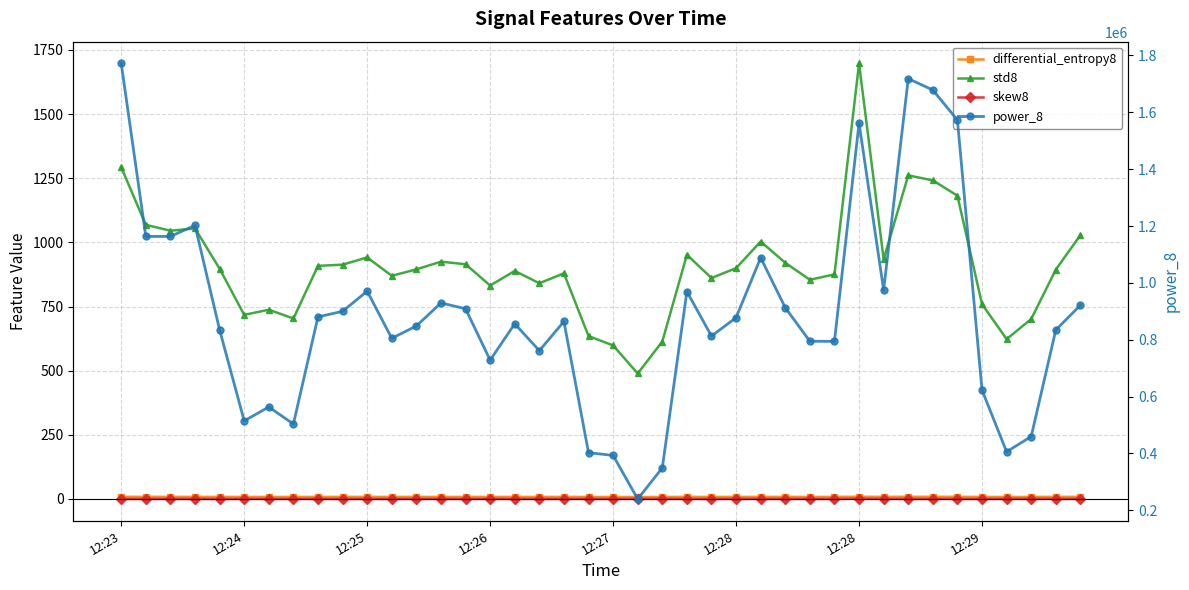

Reading left to right, what are all the values shown in this chart?

differential_entropy8: 8.3	8.2	8.1	8.1	8.0	7.8	7.9	7.8	8.0	8.0	8.0	7.9	8.0	8.0	7.9	7.9	7.9	7.9	8.0	7.7	7.6	7.5	7.7	8.0	7.9	7.9	8.0	8.0	7.9	8.0	8.7	8.0	8.4	8.2	8.4	7.8	7.6	7.8	8.1	8.2
std8: 1292.6	1068.4	1045.5	1054.4	897.3	717.6	737.5	703.4	908.6	913.1	941.5	869.8	894.9	924.9	914.8	831.9	888.8	840.8	879.5	635.0	598.3	489.0	613.5	951.8	861.2	899.6	1003.4	920.5	854.5	875.3	1697.5	934.5	1261.3	1241.8	1181.9	759.3	623.0	701.2	893.9	1028.2
skew8: -0.1	0.0	0.0	0.1	-0.2	0.2	0.0	0.1	0.1	-0.0	0.0	0.0	0.1	0.0	0.0	0.1	0.0	0.0	-0.0	0.1	0.0	0.1	0.2	0.0	0.1	0.1	0.1	0.0	0.1	-0.0	0.8	0.1	-0.1	0.1	0.0	0.0	0.1	0.5	0.0	0.2
power_8: 1771831.3	1163278.0	1163409.0	1202275.0	834582.4	514440.2	563605.2	503602.2	880411.6	899937.9	970786.2	805000.0	848324.5	929409.3	909080.0	728196.5	856163.2	761515.7	864215.3	402786.2	393090.0	239809.4	349099.0	969483.5	812875.9	877768.2	1088417.0	912796.1	794694.4	794317.4	1561979.5	974656.4	1718386.8	1678450.8	1572723.3	623081.2	405948.9	459534.5	834381.6	921371.0